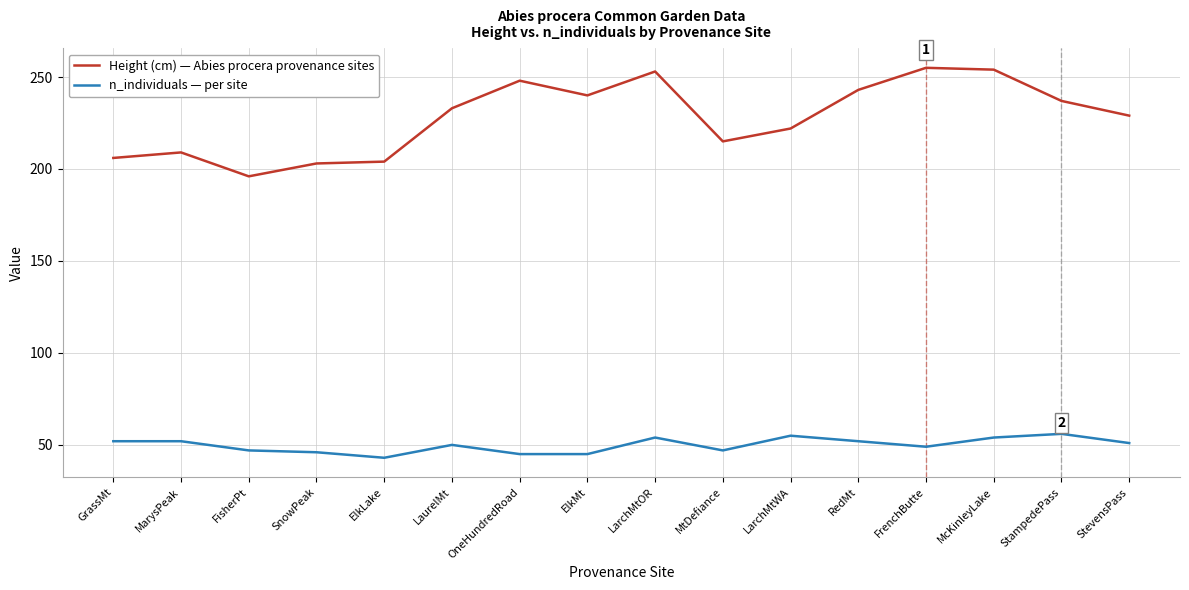

How many lines are shown in the chart?

2